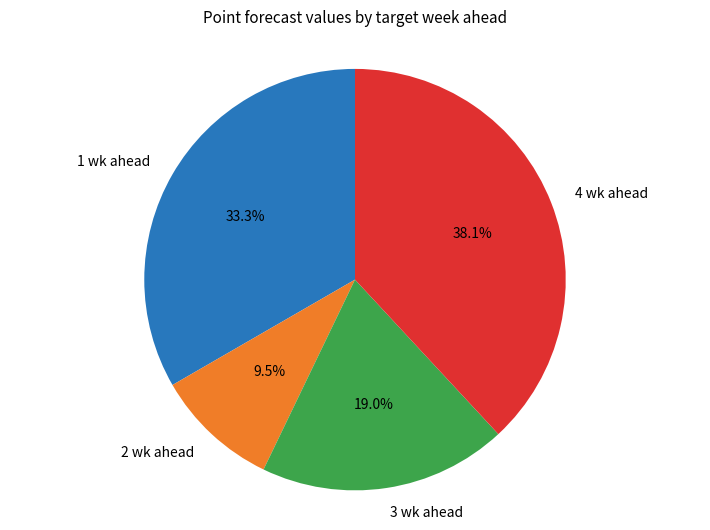

Which category has the biggest portion of the pie?

4 wk ahead